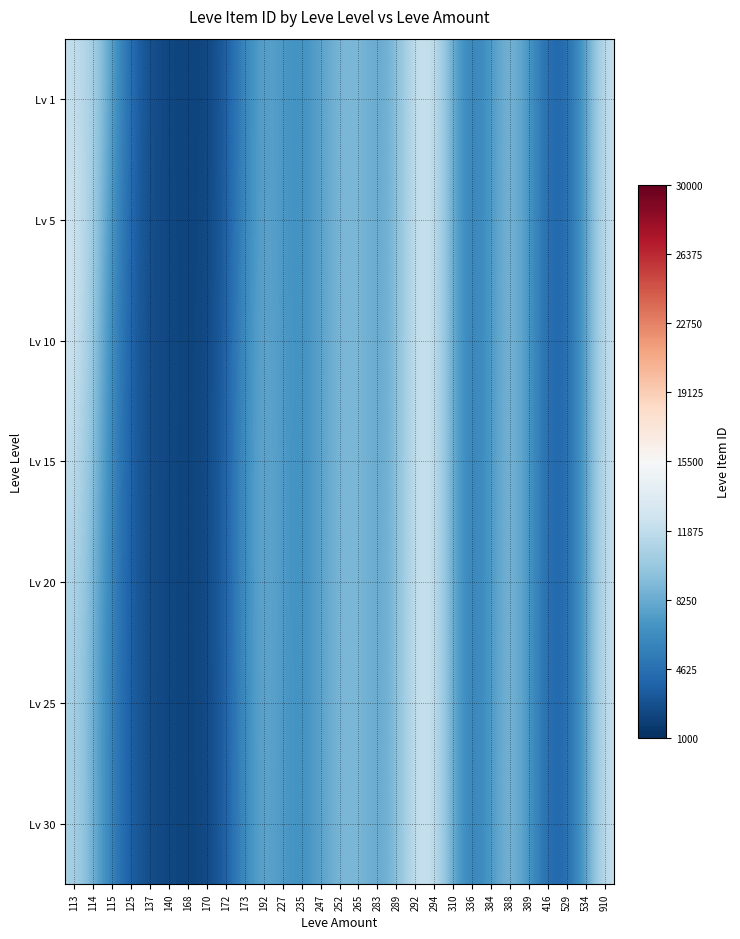

At which category is the sum across all series the highest?

292